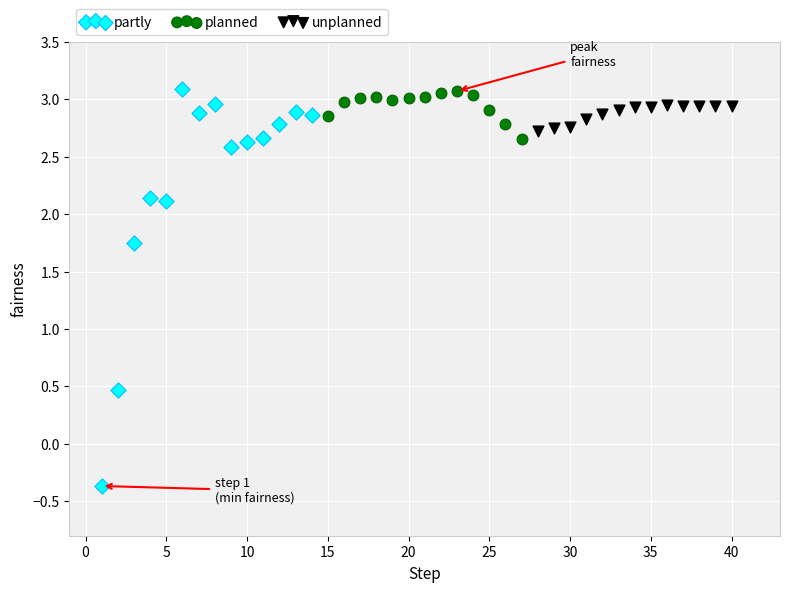

Which series has the largest Y range (max minus min)?

partly